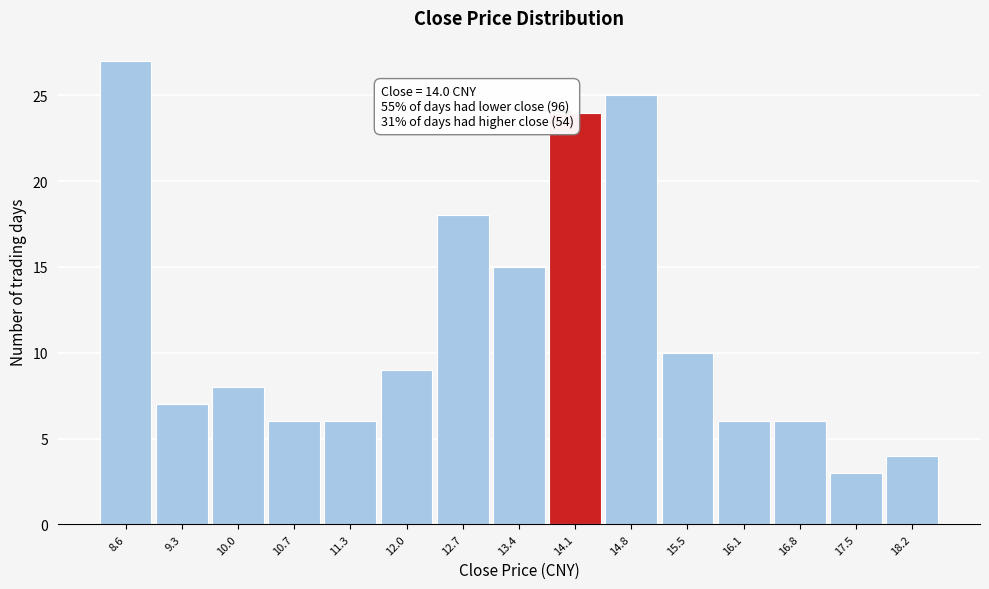

Which range on the x-axis has the tallest bar?

8.3 to 9.0